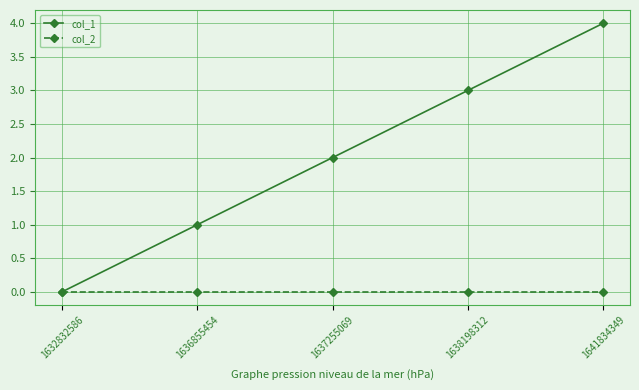

List the series in order of their peak value, lowest first.

col_2, col_1